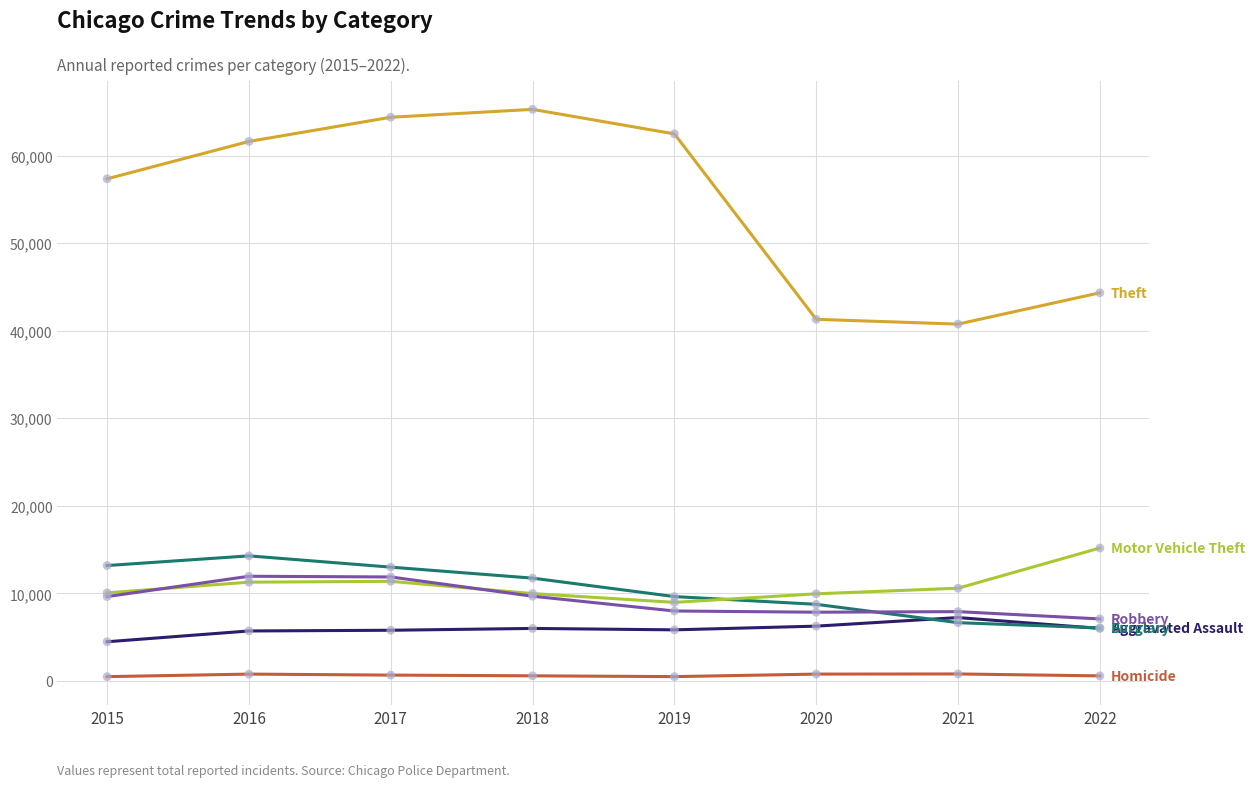

What is the greatest value displayed?

65282